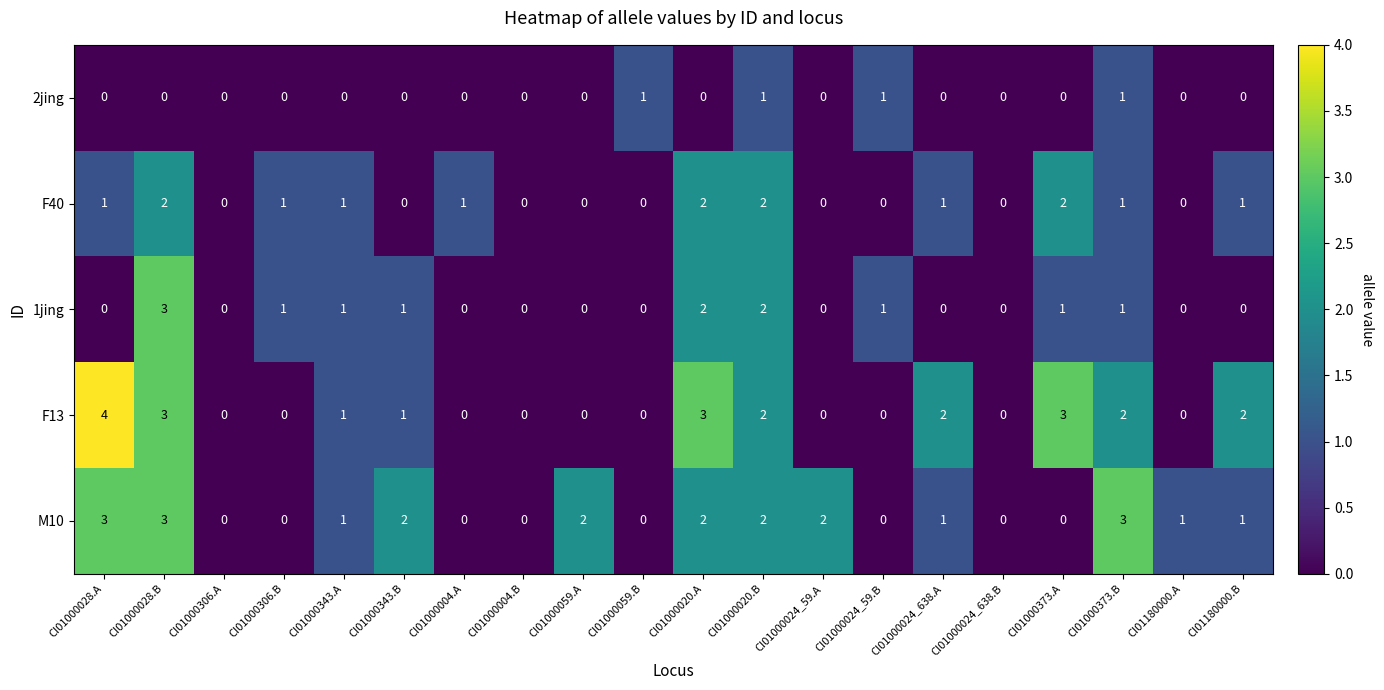

Count the number of data series in this chart.

5